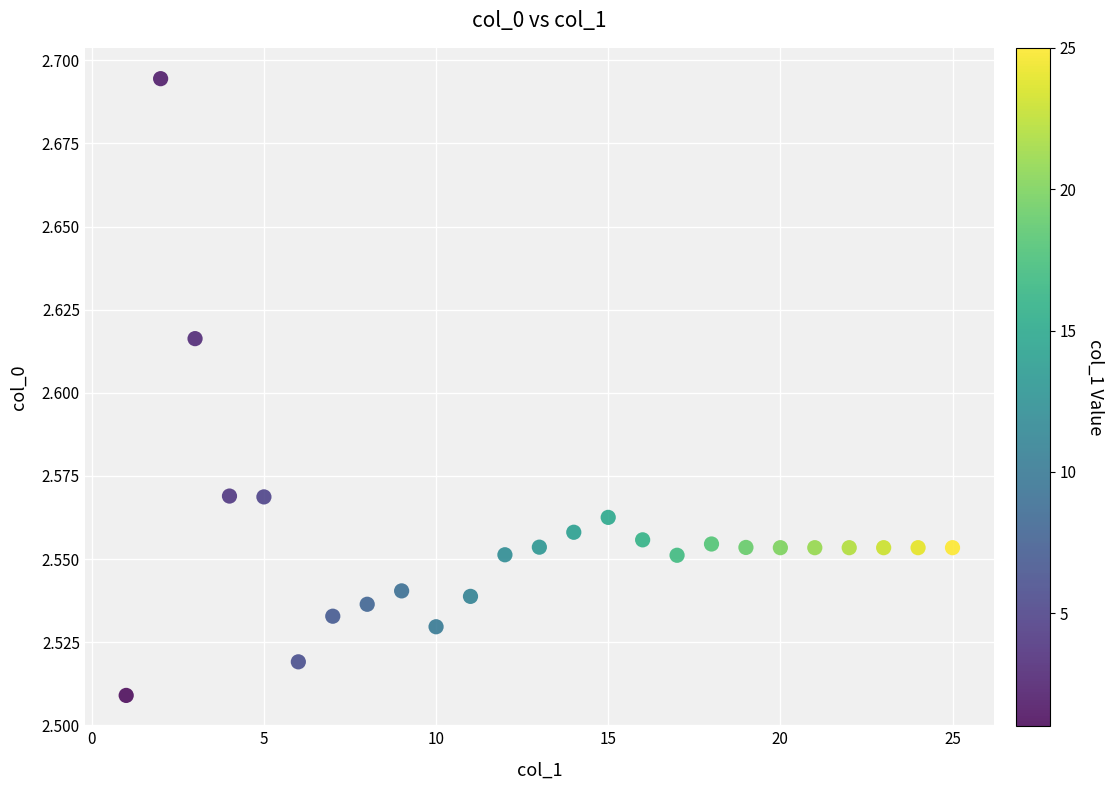

What is the range of X values (max minus min)?

24.0